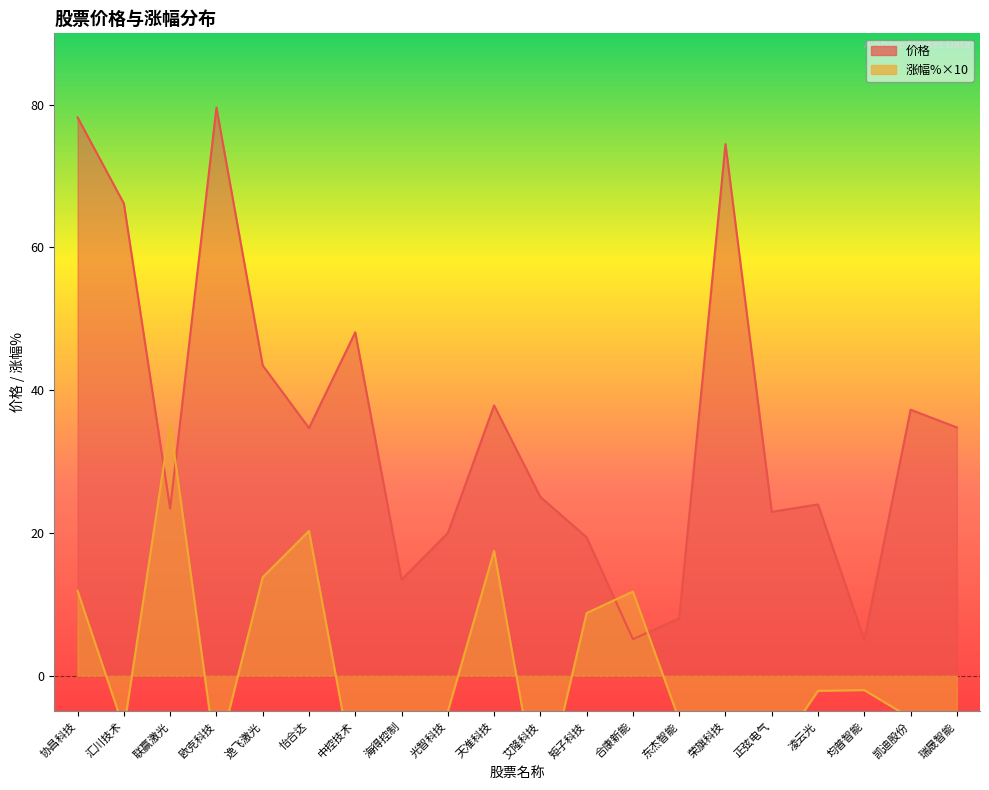

Which category has the lowest value across all series?

艾隆科技